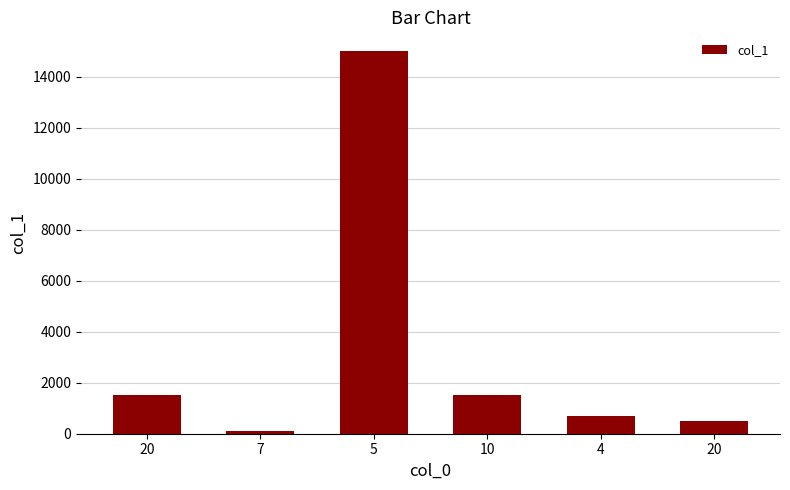

How many series are shown in this chart?

1